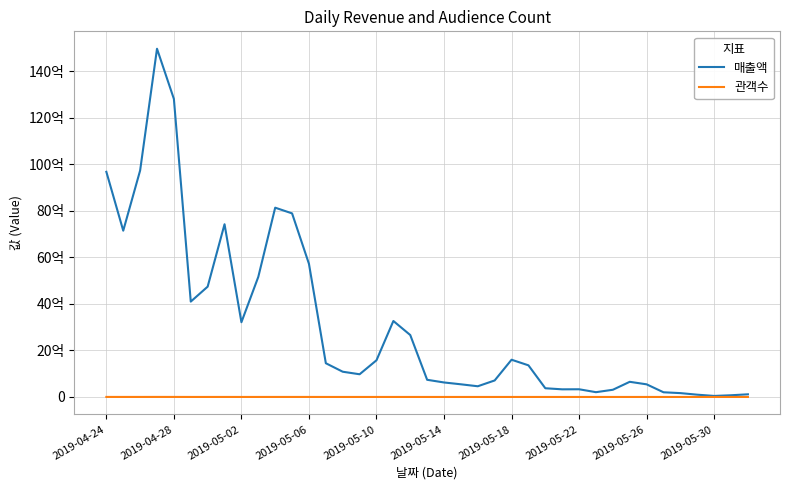

True or false: 관객수 has more than 2 interior local peaks.

True